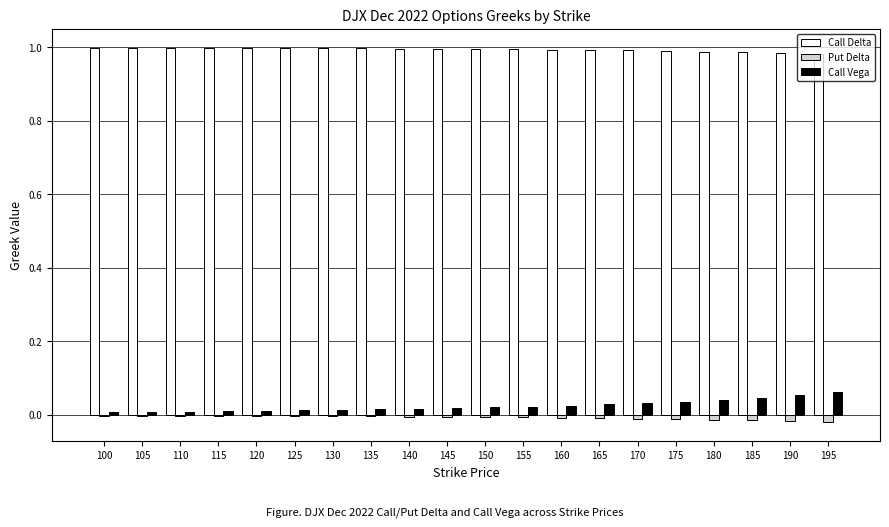

Is it true that Call Delta equals 1.0 at 160?

True